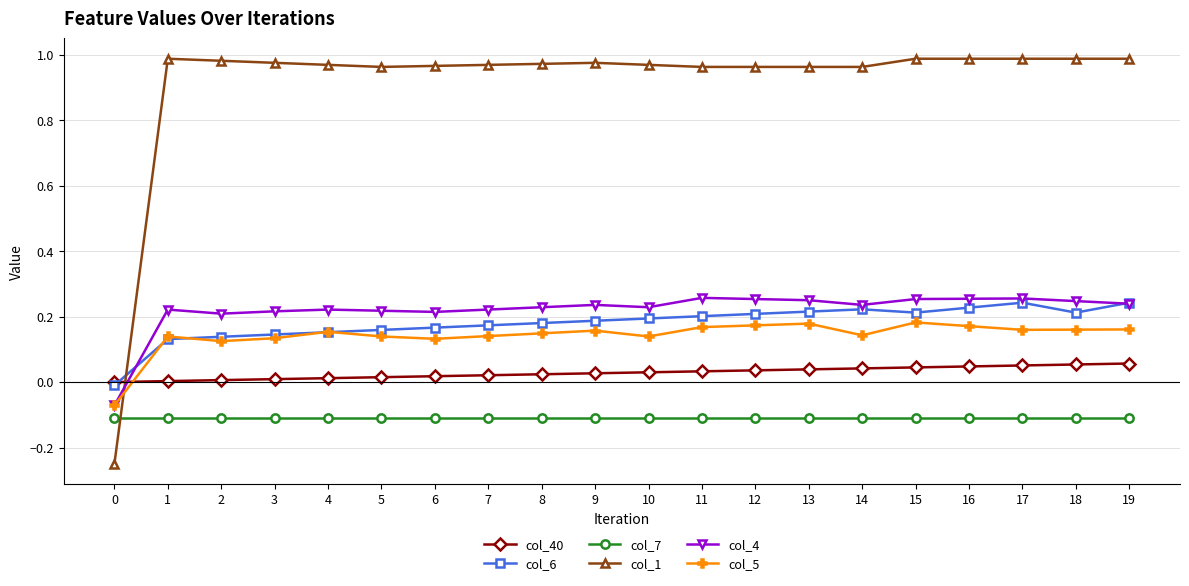

The col_4 series shows 0.1 at 9. True or false?

False